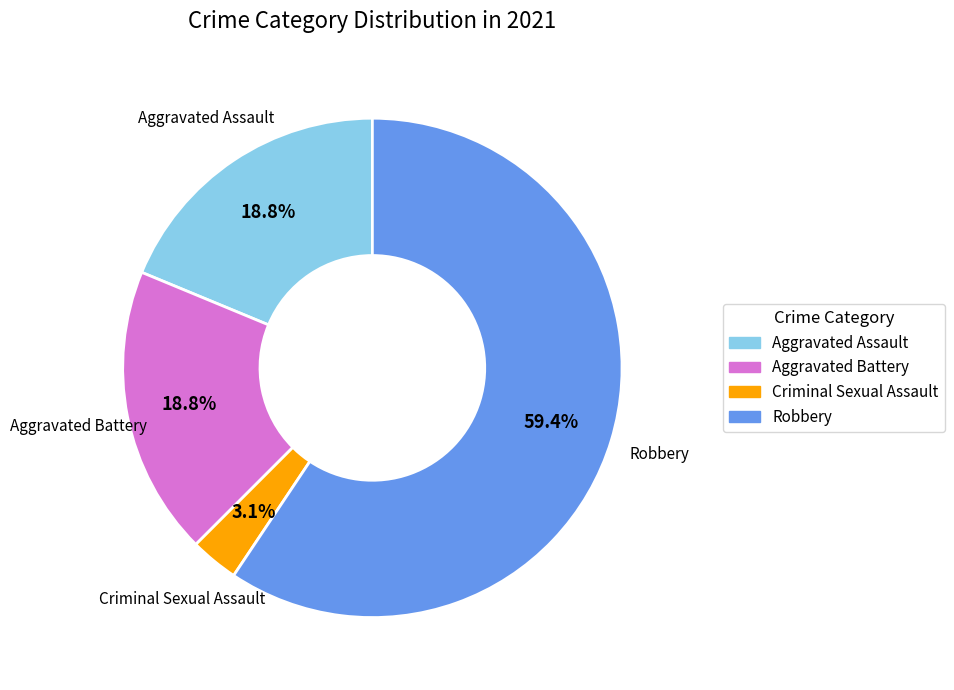

Count the number of slices in the pie.

4